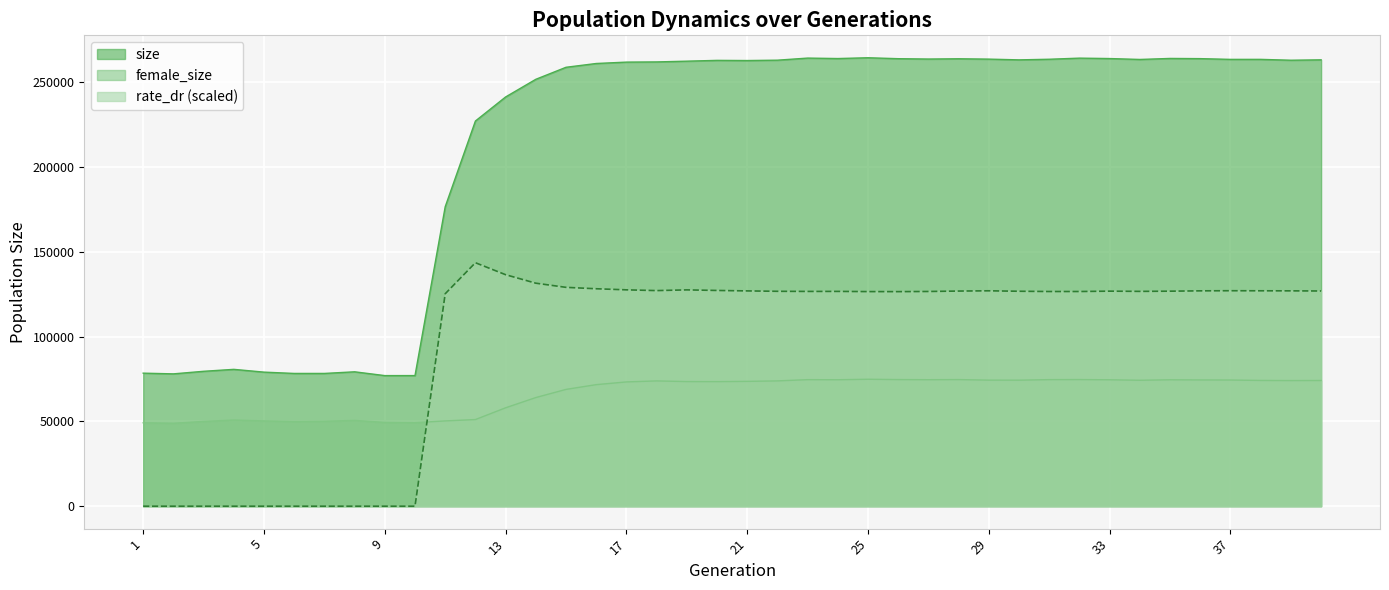

At 21, list the series in order from smallest to largest.

female_size, rate_dr (scaled), size